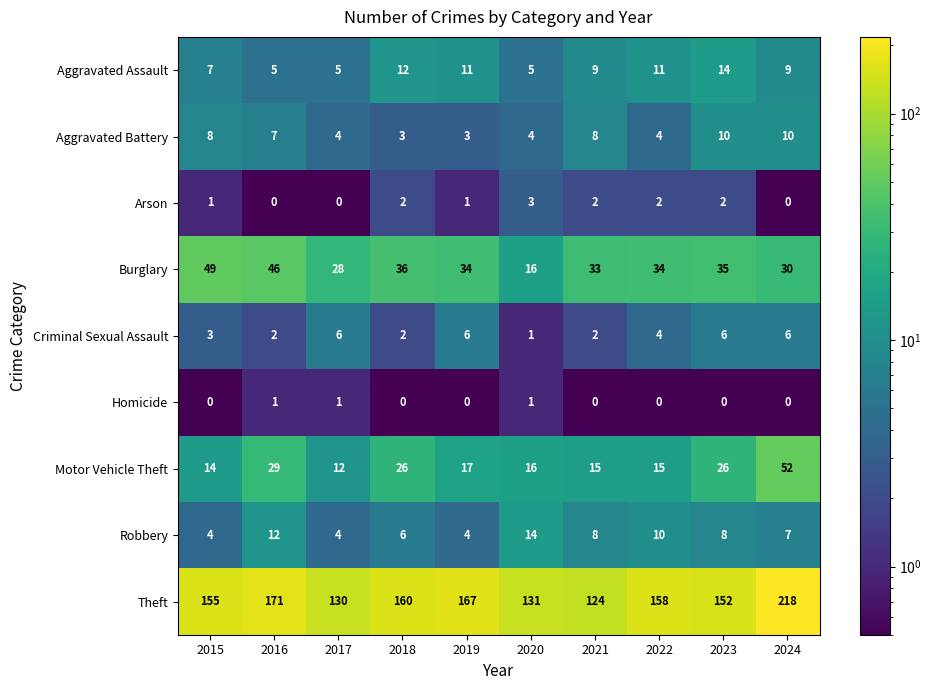

At which category is the sum across all series the highest?

2024